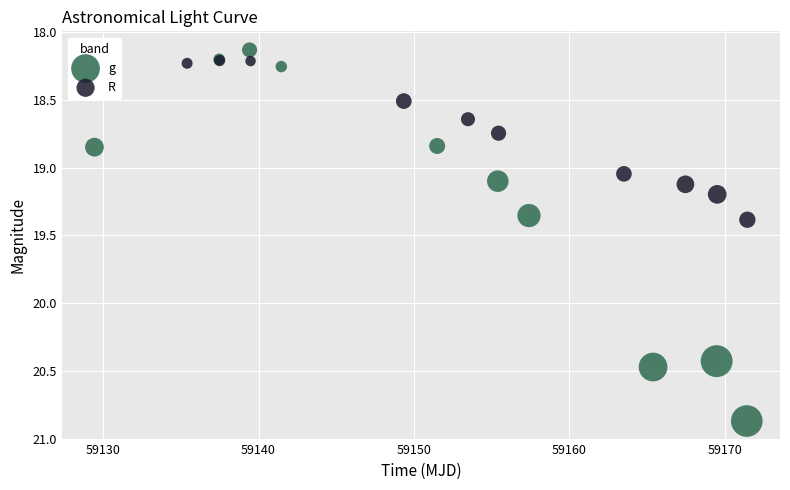

Which series contains the highest Y value?

g